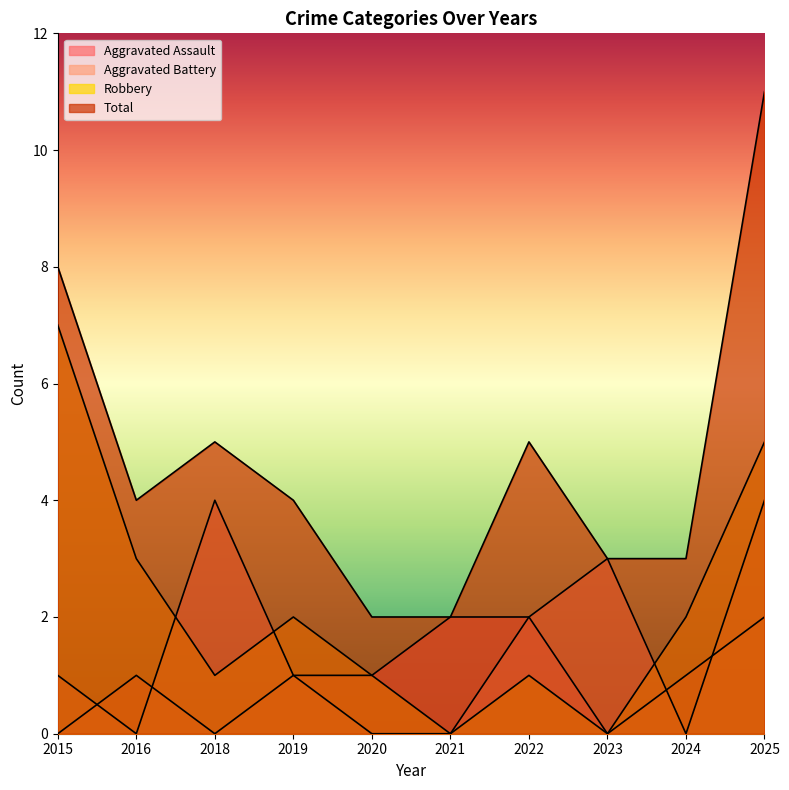

What is the spread (max minus min) of values at 2021?

2